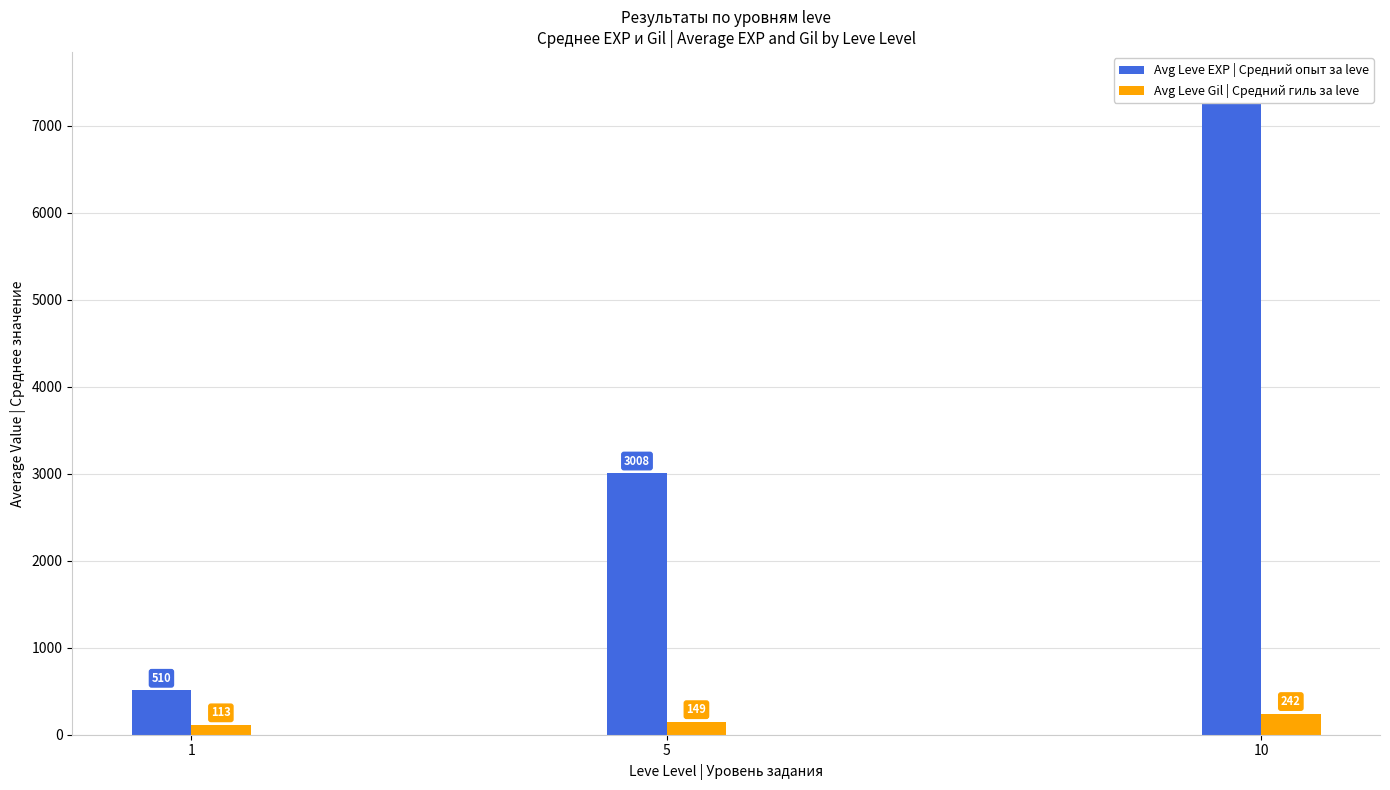

The Avg Leve EXP | Средний опыт за leve series shows 7475.0 at 10. True or false?

True